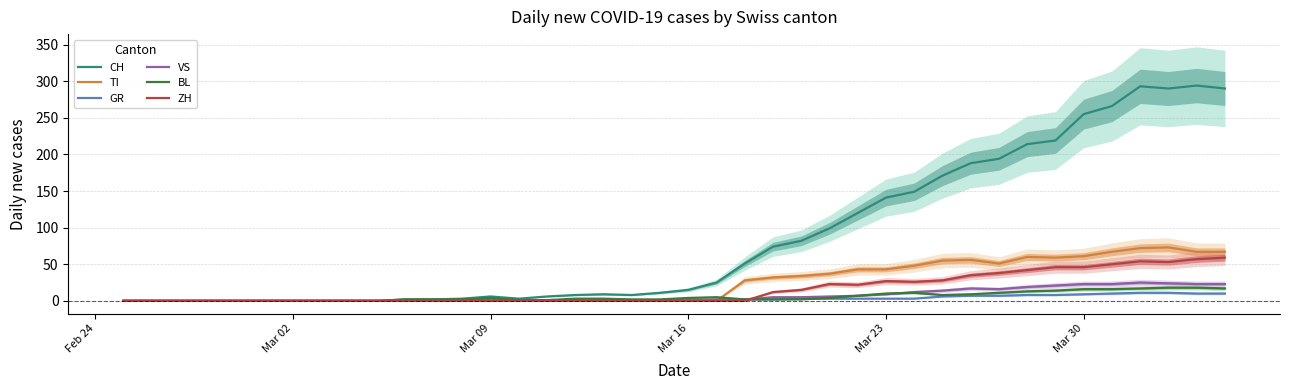

Does the chart display data point markers on the line(s)?

No